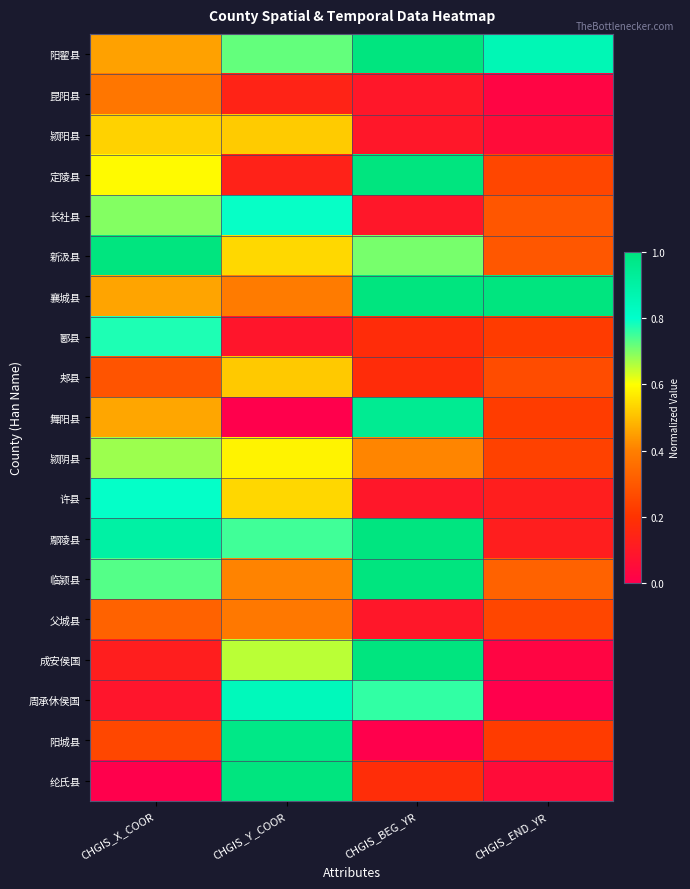

Between CHGIS_END_YR and CHGIS_Y_COOR, which is larger?

CHGIS_END_YR